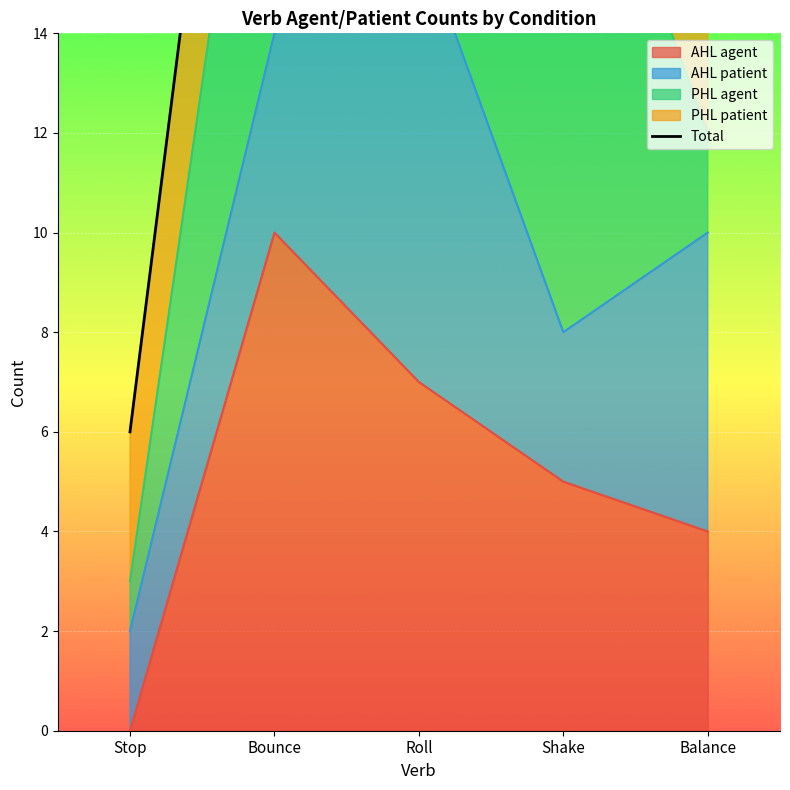

List the labels in order of value, largest first.

Bounce, Roll, Shake, Balance, Stop